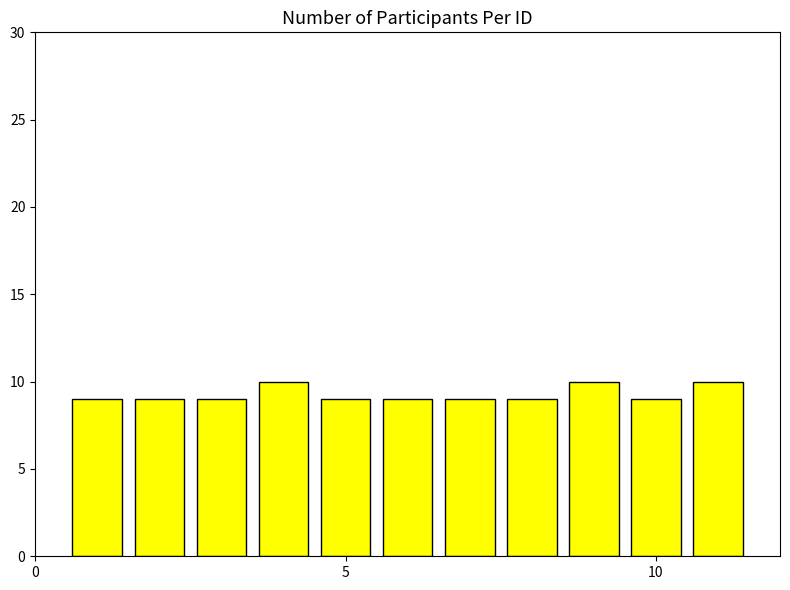

What is the sum of all values?

102